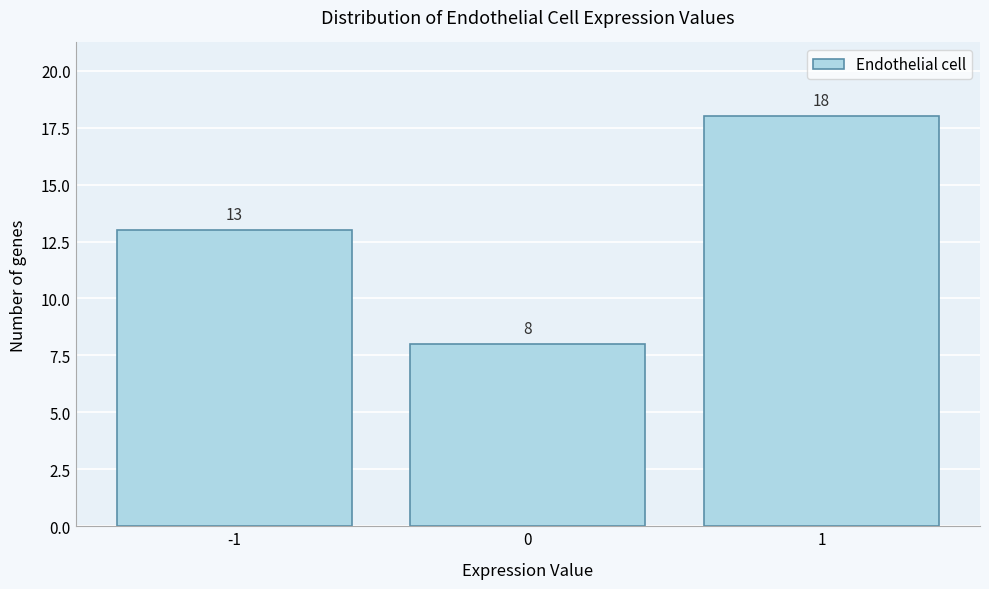

Reading left to right, transcribe this chart: for each bar, give the range it covers on the x-axis and its height.

-1.5 to -0.5: 13
-0.5 to 0.5: 8
0.5 to 1.5: 18